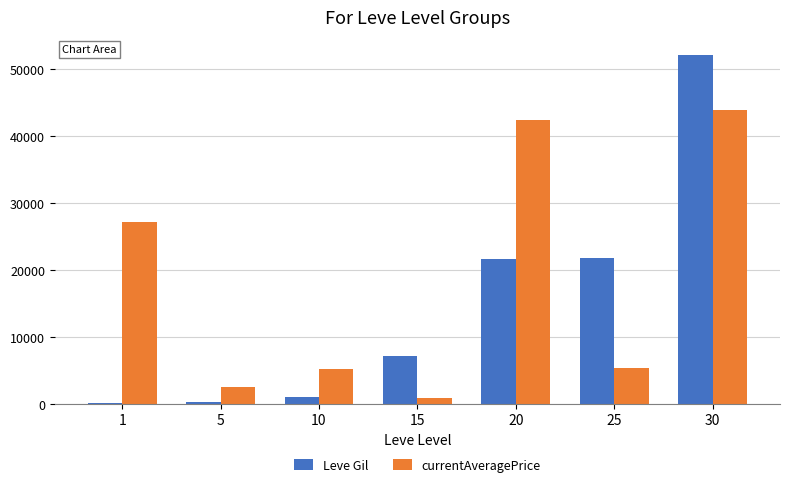

At which category is the sum across all series the highest?

30